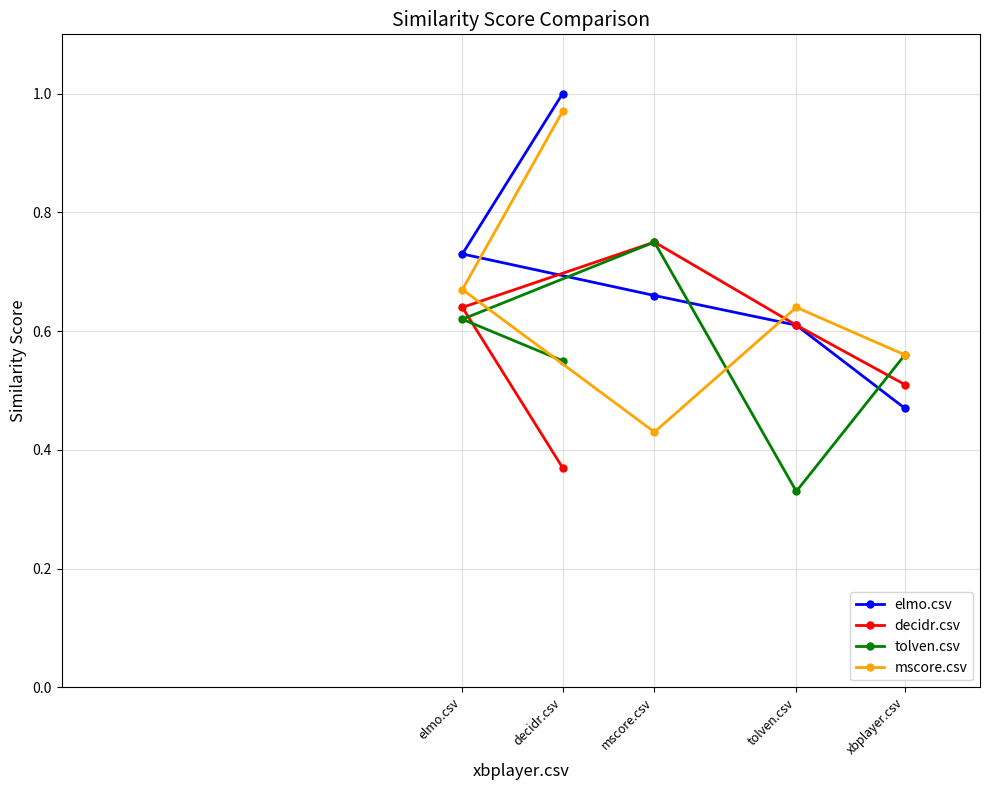

After their last crossing, which series has the higher values: mscore.csv or decidr.csv?

mscore.csv